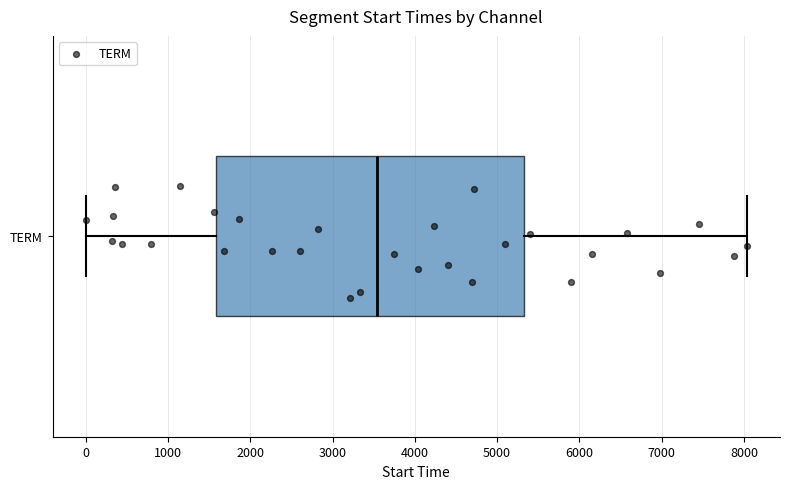

Where is the left edge of the box for TERM on the x-axis? The values are not printed on the chart, so give them approximately, as read against the axis.

1600